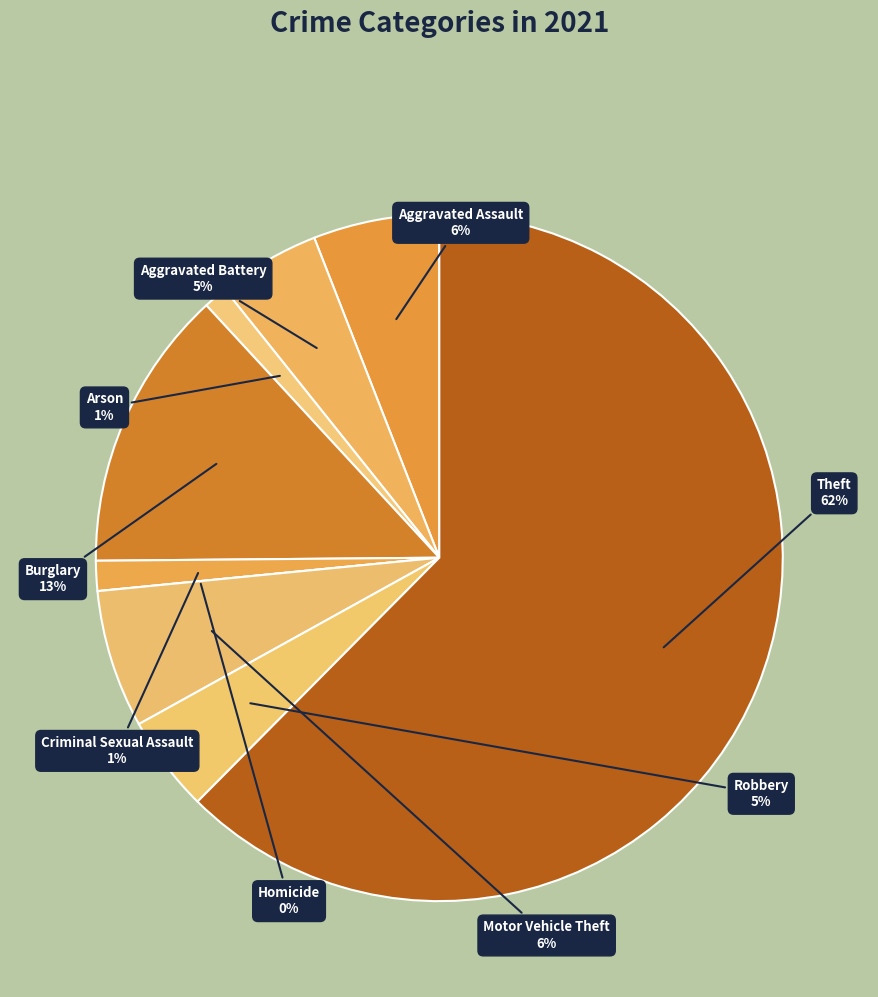

Is there a majority slice in this chart?

Yes